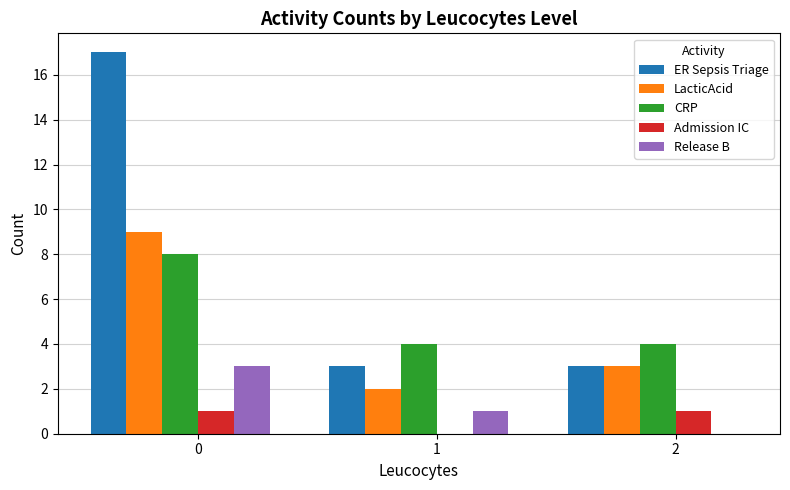

How many groups of bars are there?

3